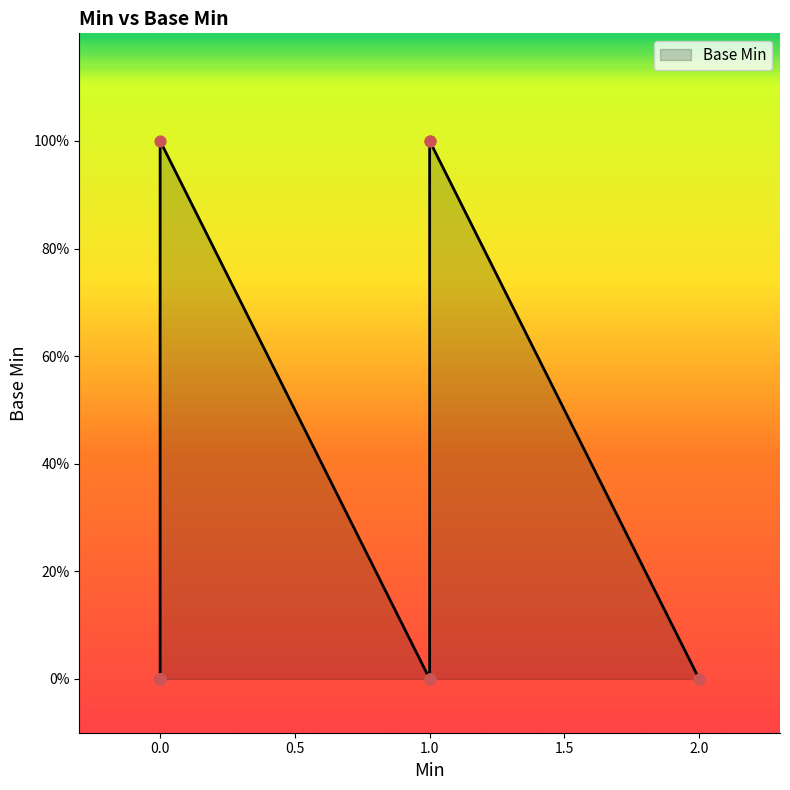

Between 1 and 1, which is larger?

1